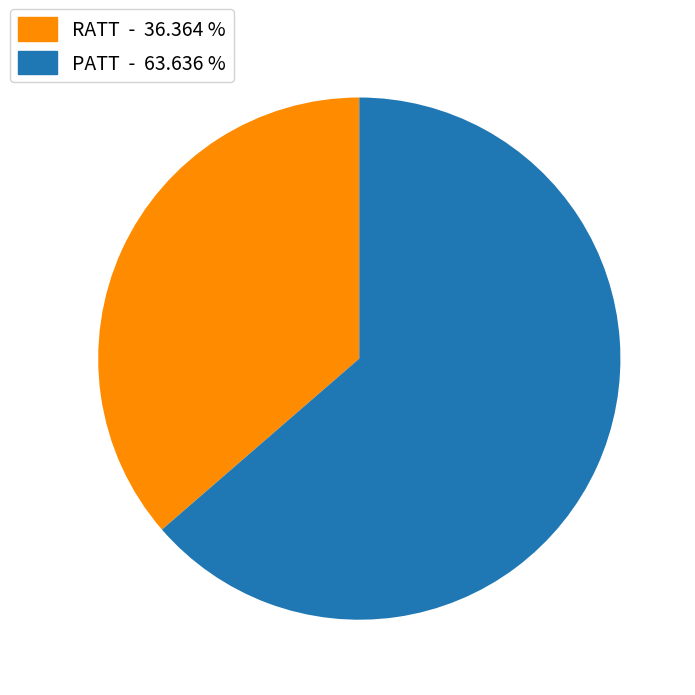

Does RATT account for over 50% of the chart?

No